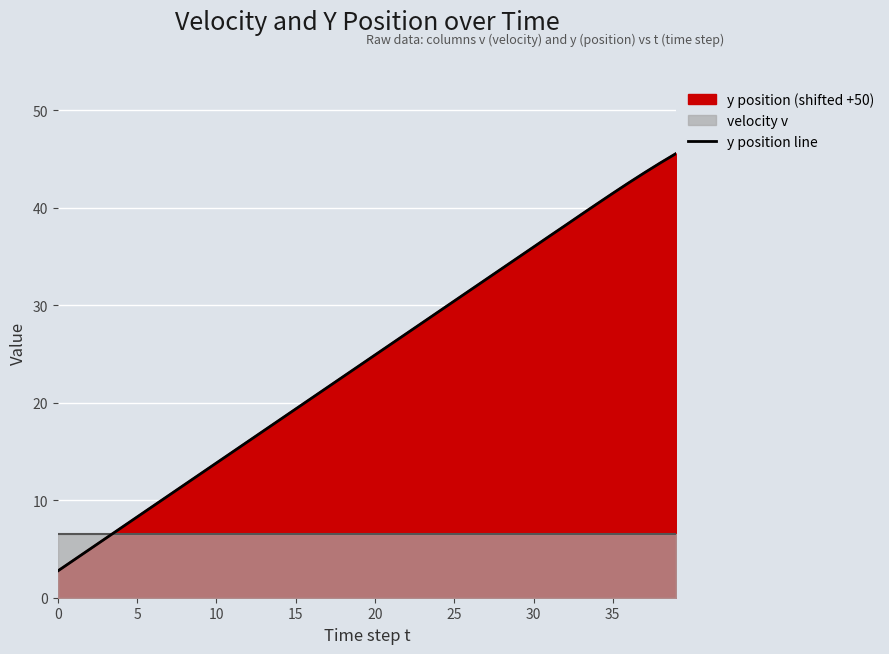

True or false: there are more than 1 points higher than both neighbors.

False